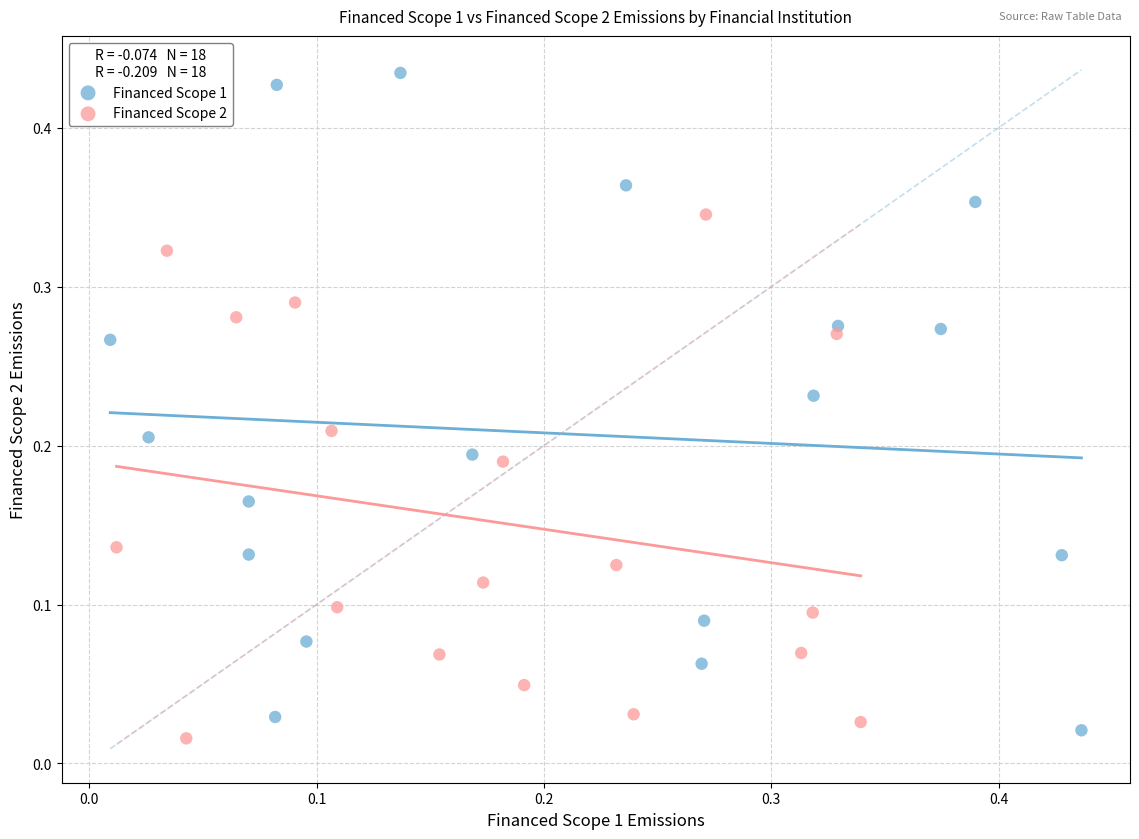

Which series has the widest spread of Y values?

Financed Scope 1